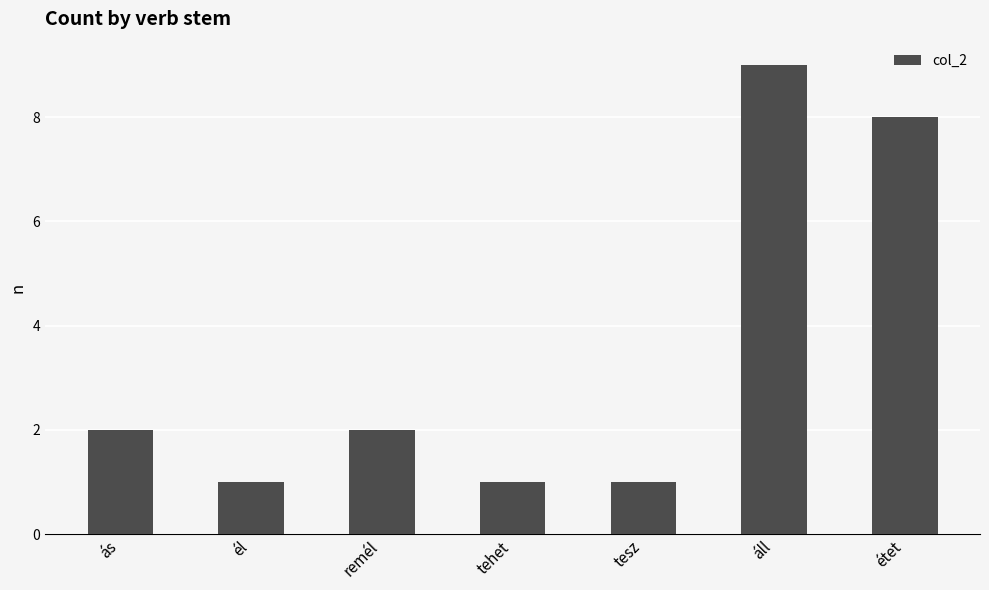

Is it true that the value at étet is 8?

True